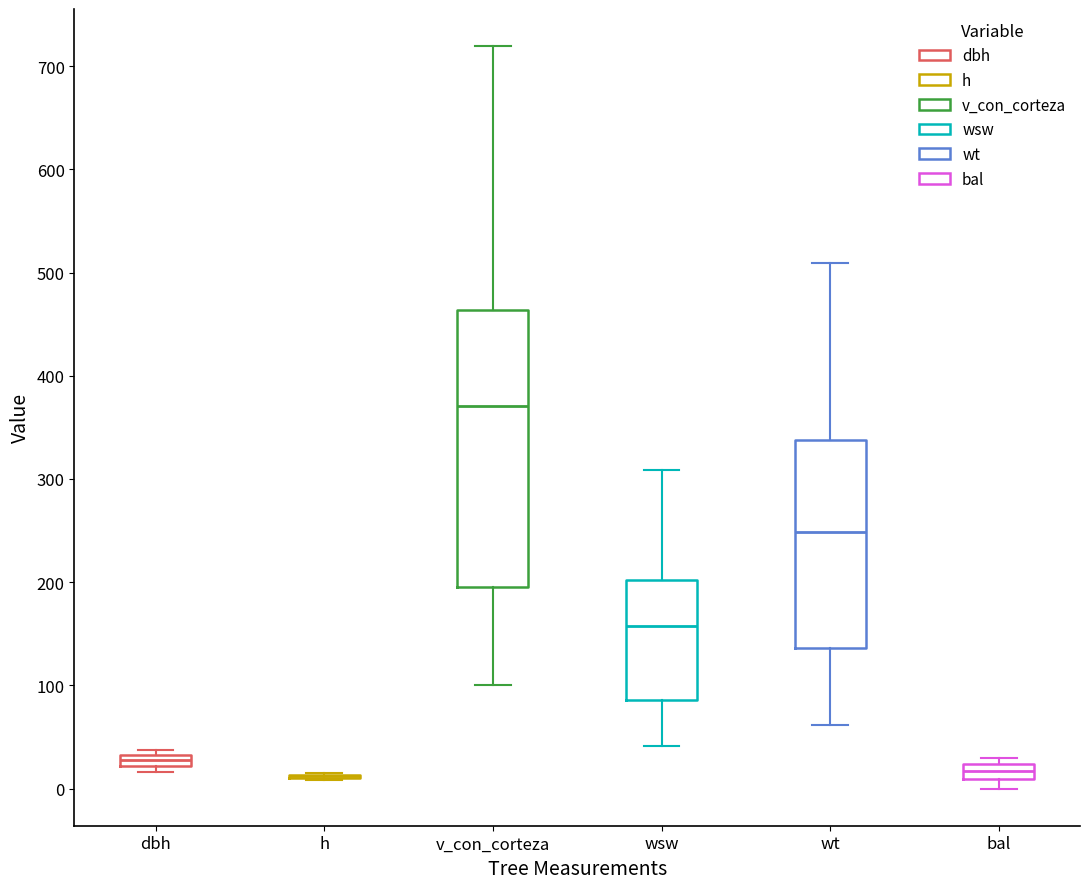

Where is the upper edge of the box for v_con_corteza on the y-axis? The values are not printed on the chart, so give them approximately, as read against the axis.

460